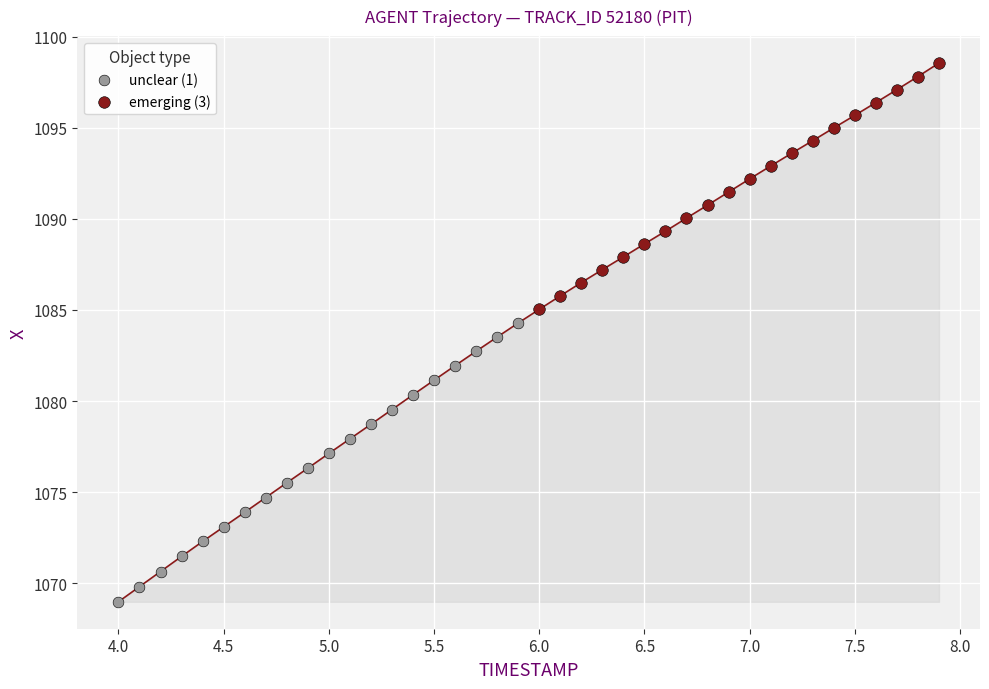

Which series reaches the maximum Y coordinate?

emerging (3)